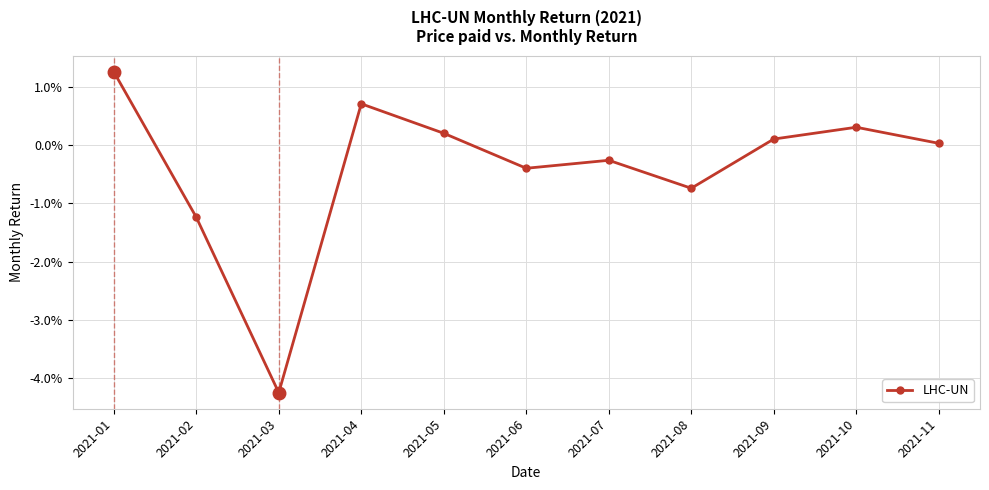

At which category does the chart reach its minimum across all series?

2021-03